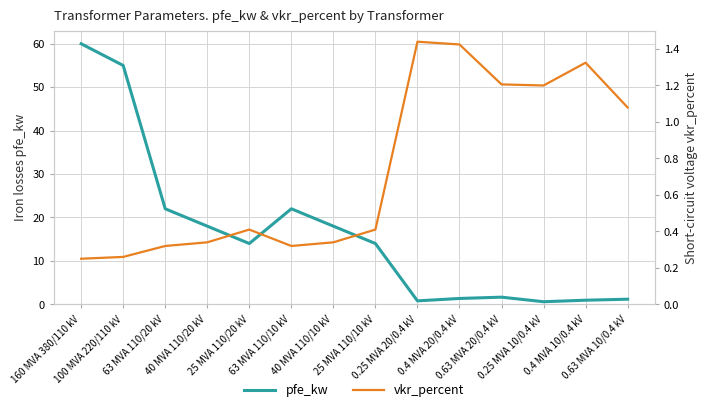

What is the difference between the highest and lowest values at 63 MVA 110/10 kV?

21.7